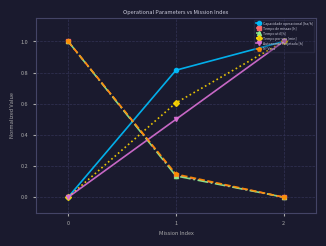

What is the average value of the Tempo por voo [min] series?

0.5